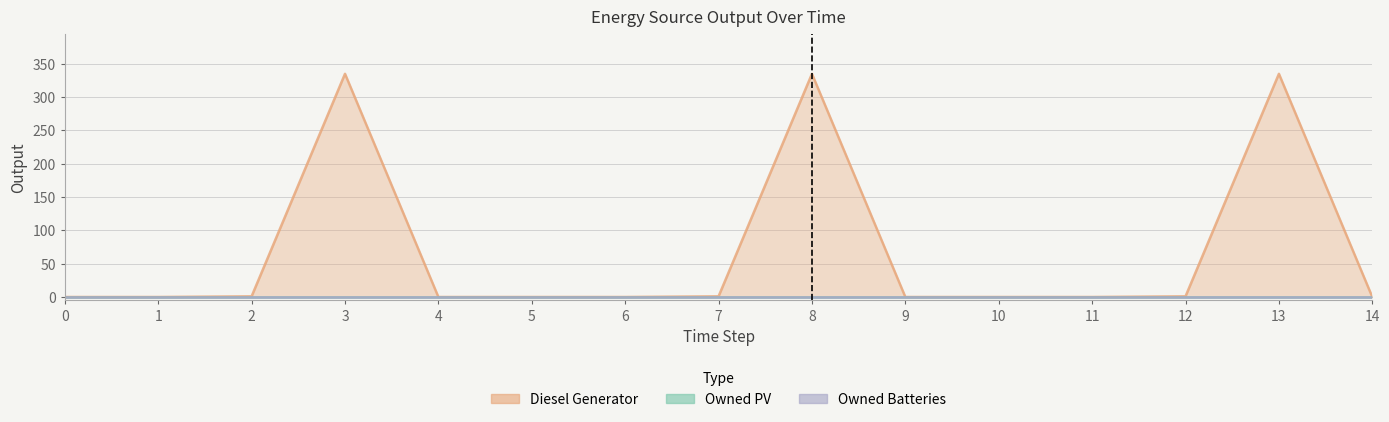

At which category is the sum across all series the highest?

3